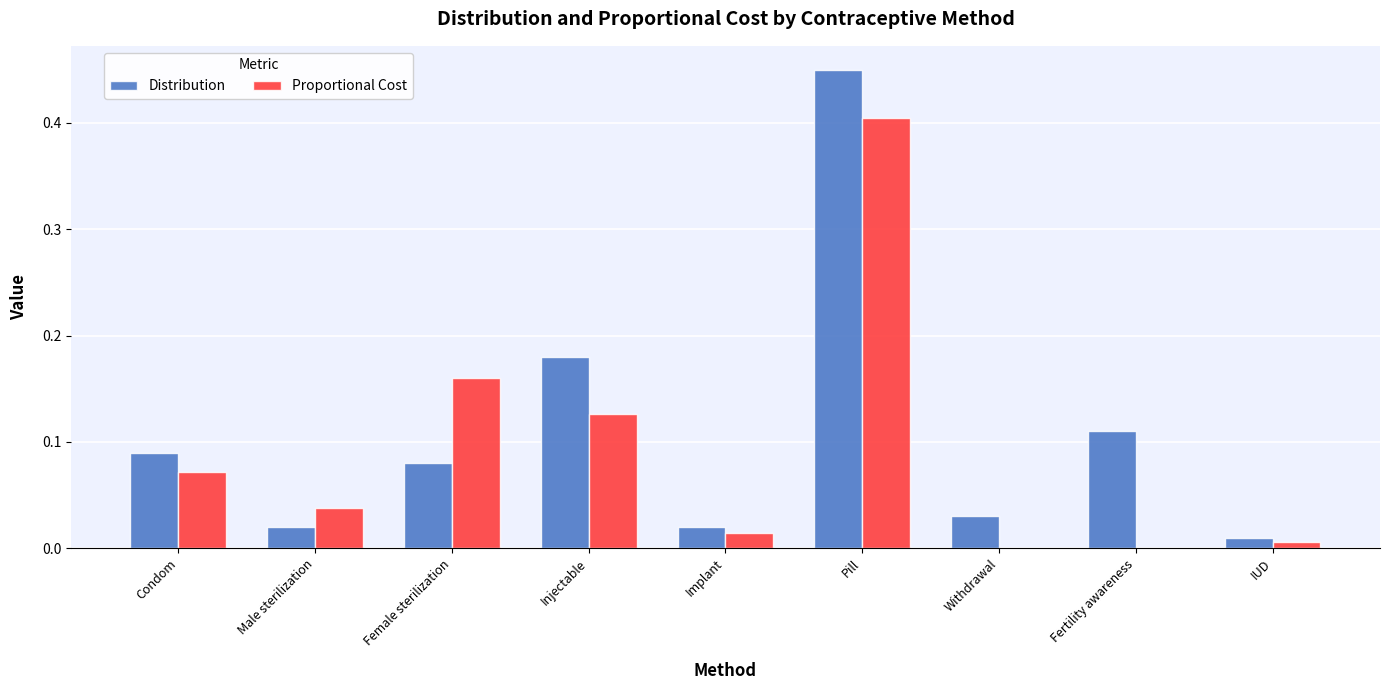

Is the value of Distribution at Female sterilization greater than the value of Proportional Cost at Implant?

Yes